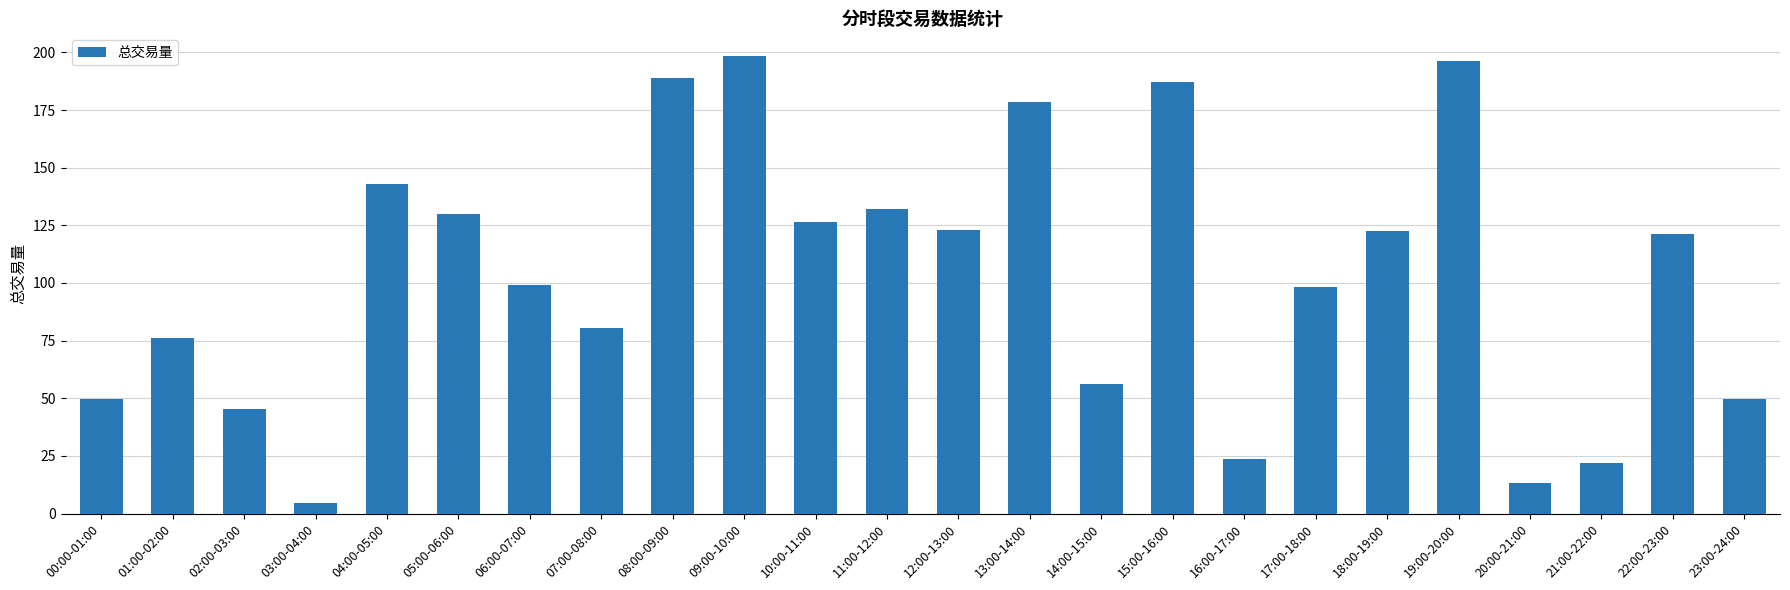

Between 17:00-18:00 and 18:00-19:00, which is larger?

18:00-19:00